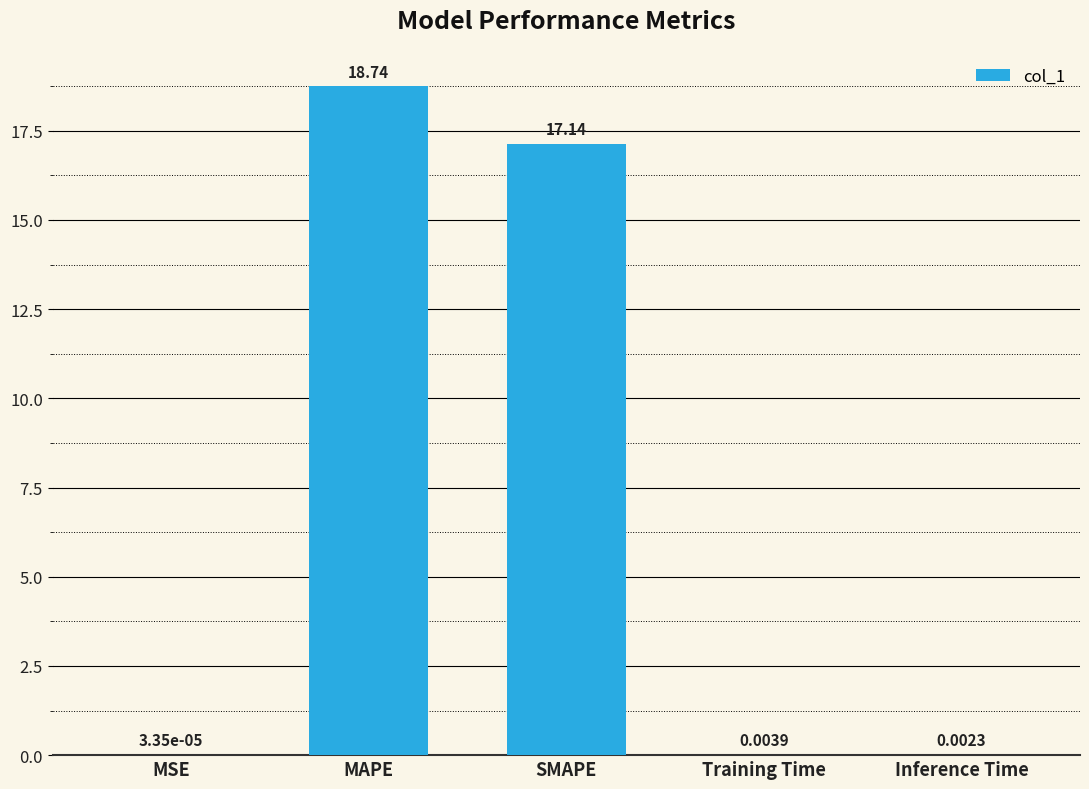

Where is the data nearest to the value 9?

SMAPE